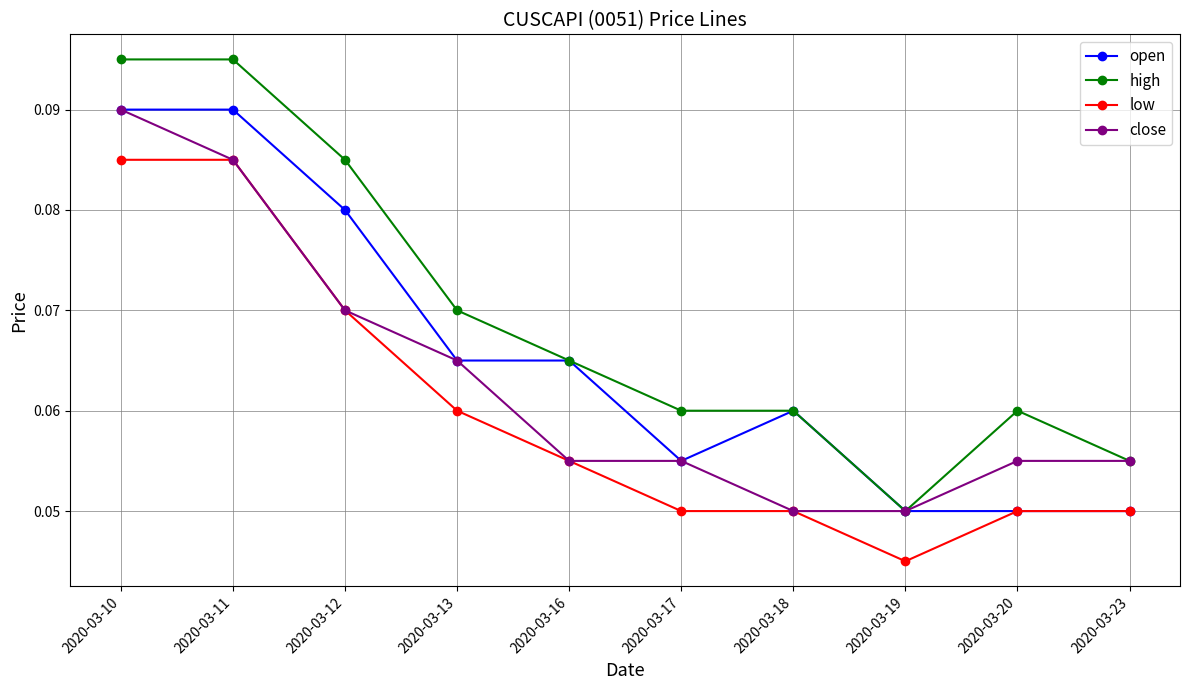

Is this an area chart (filled region under the line)?

No